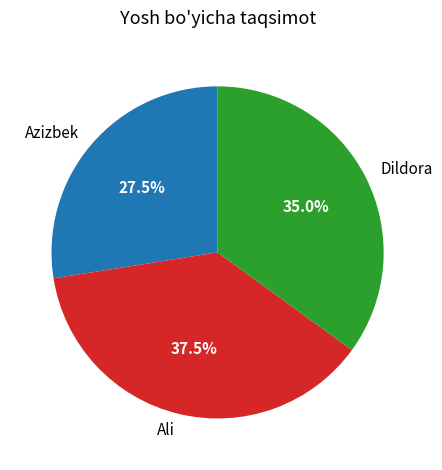

Count the number of slices in the pie.

3